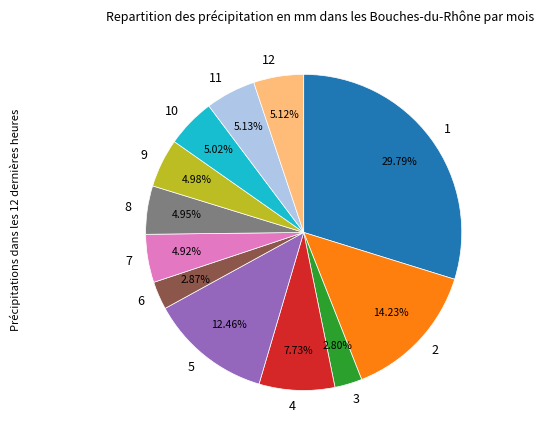

Is there any slice that represents more than half of the pie?

No